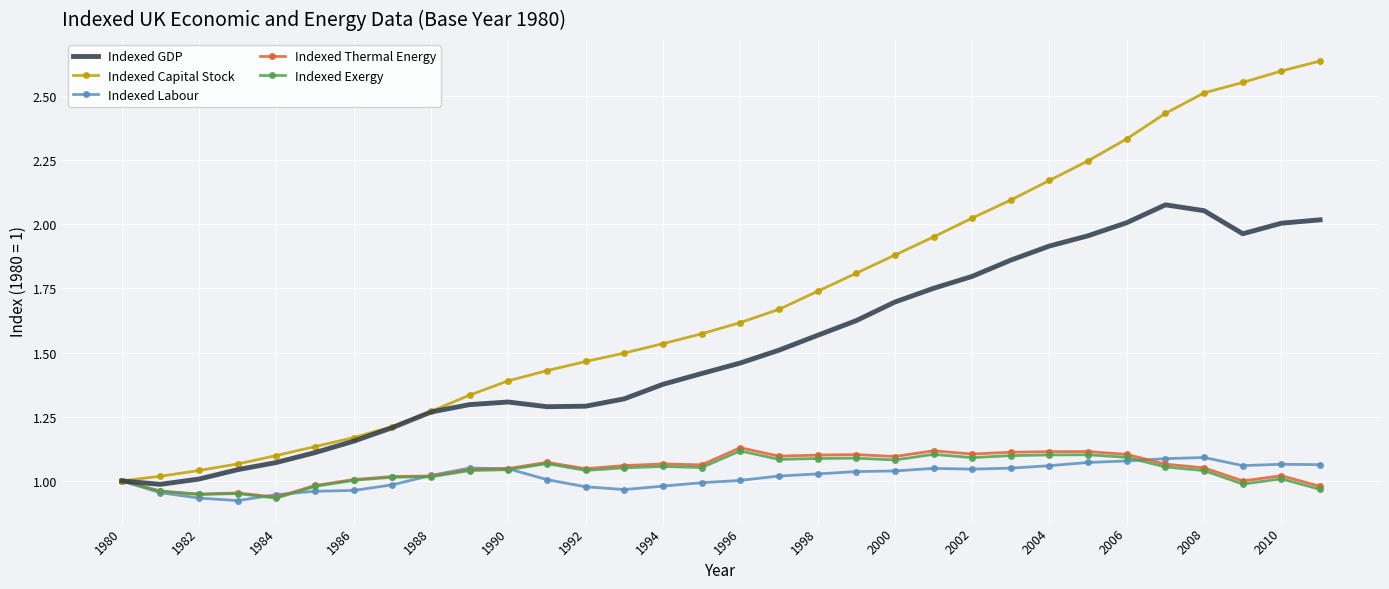

Which series has the largest total across all categories?

Indexed Capital Stock